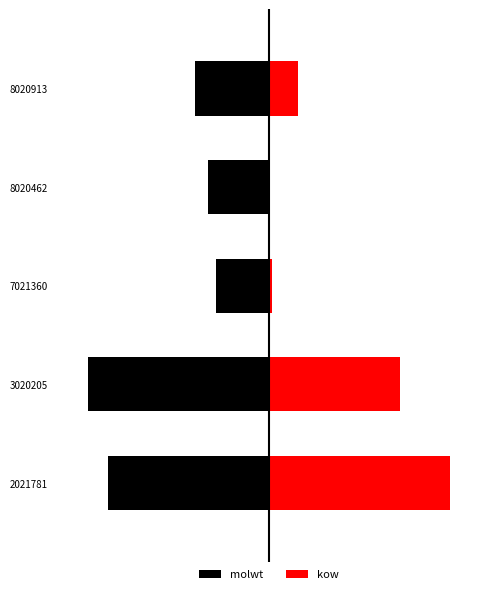

How many distinct data groups are displayed?

2